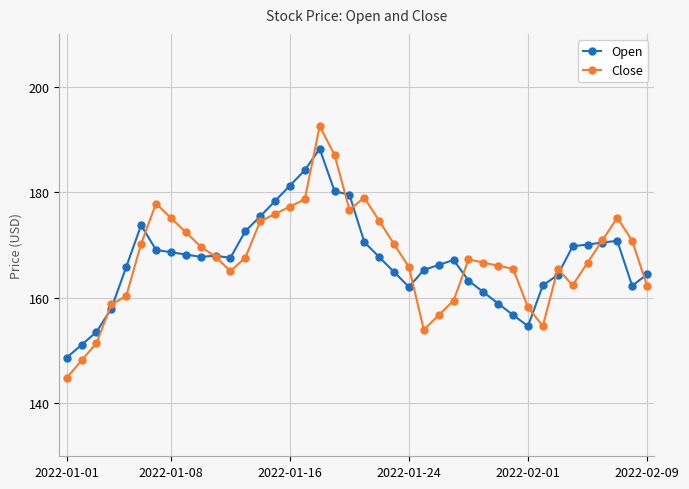

Which series has the largest range (max minus min)?

Close